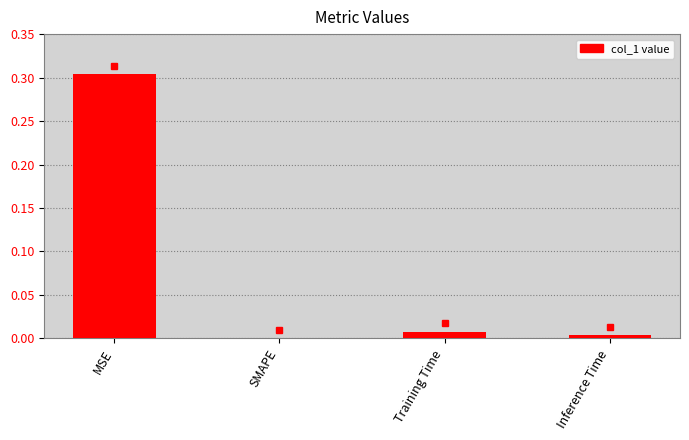

Which label corresponds to the largest value in the chart?

MSE